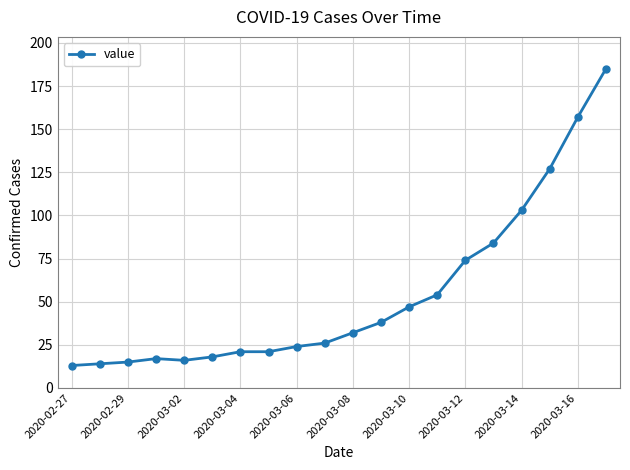

What is the sum of all values?

1086